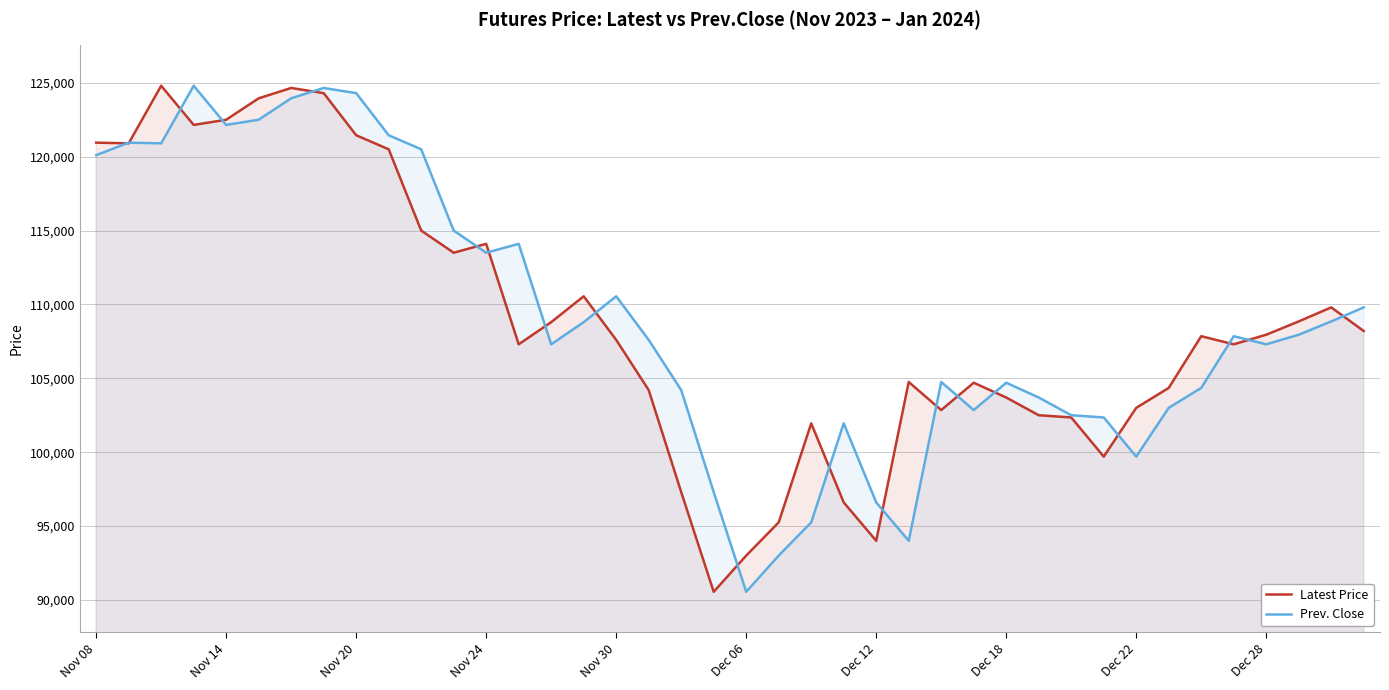

What is the minimum value shown in the chart?

90550